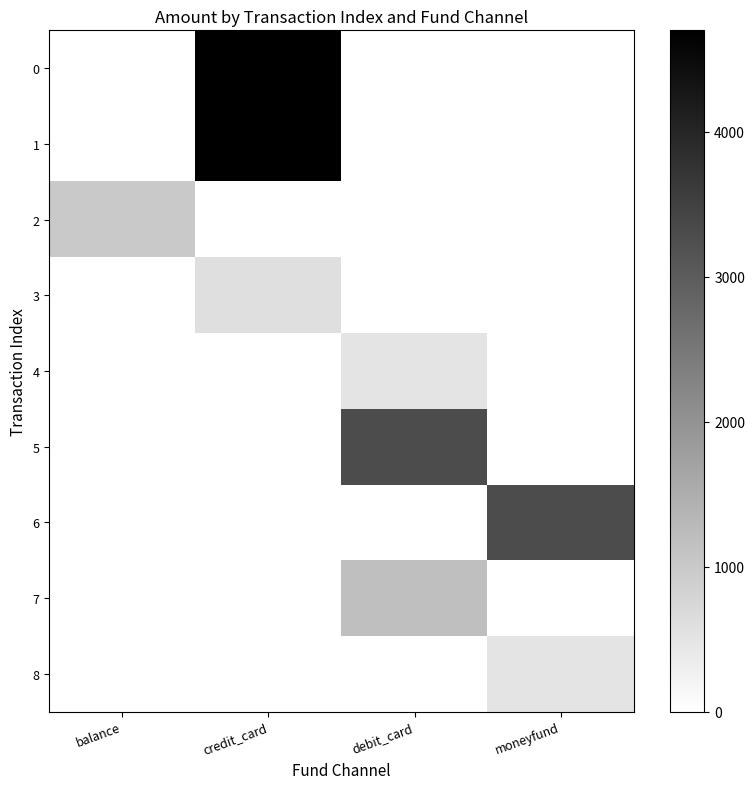

At which category is the sum across all series the highest?

credit_card